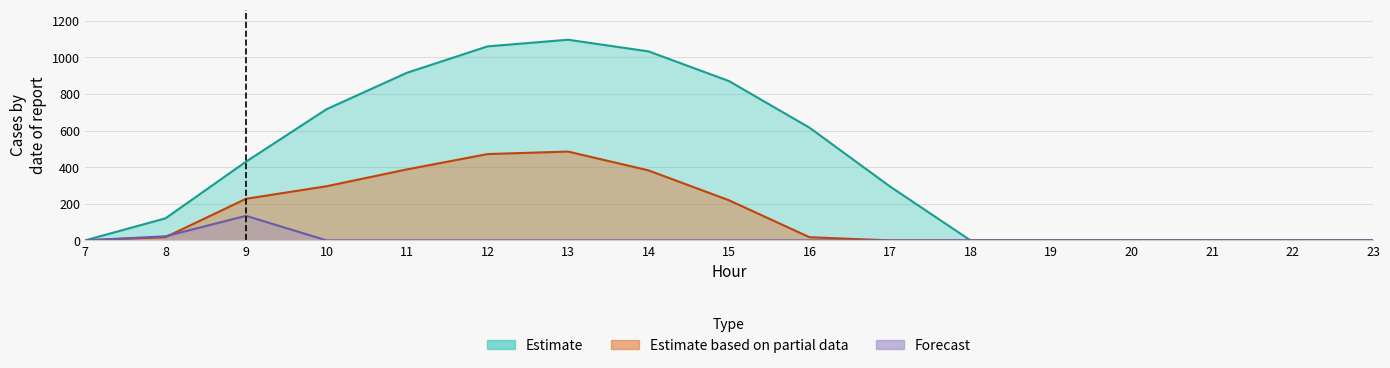

True or false: row0_series and row1_series intersect in this chart.

False